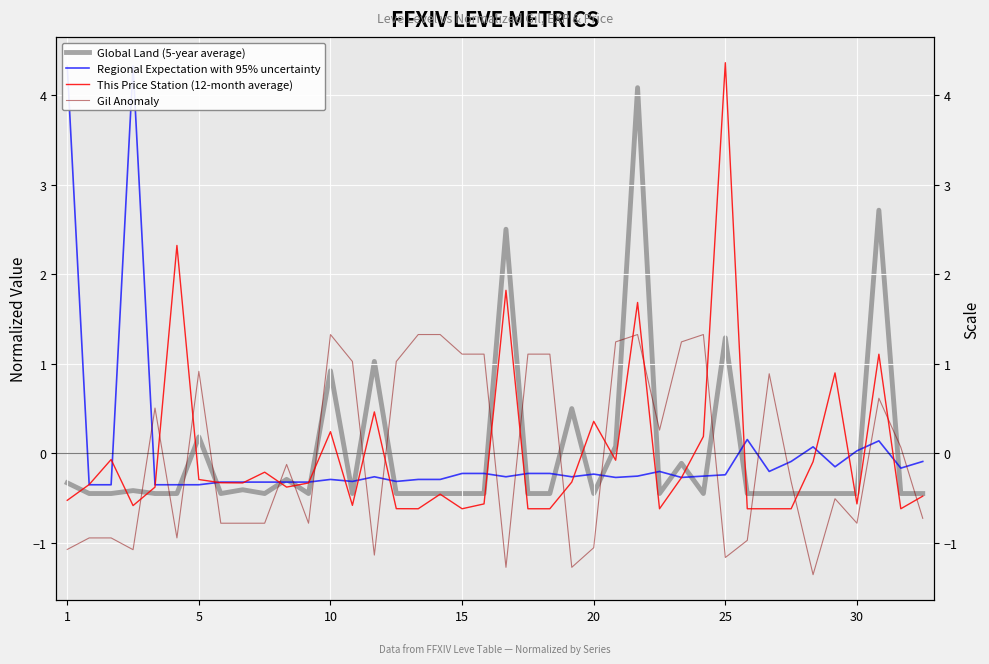

Which series has the largest total across all categories?

This Price Station (12-month average)